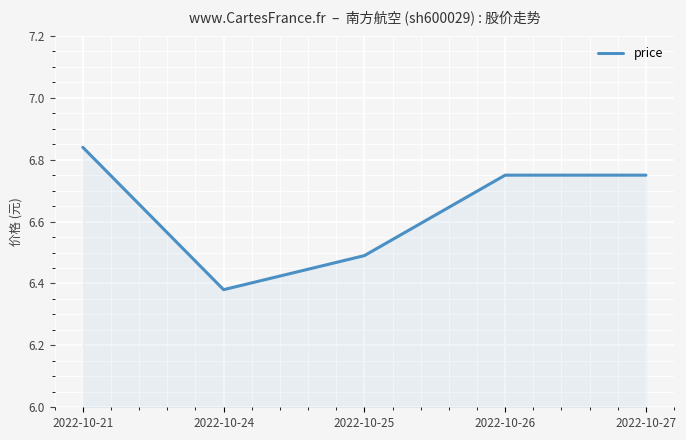

Which label corresponds to the largest value in the chart?

2022-10-21